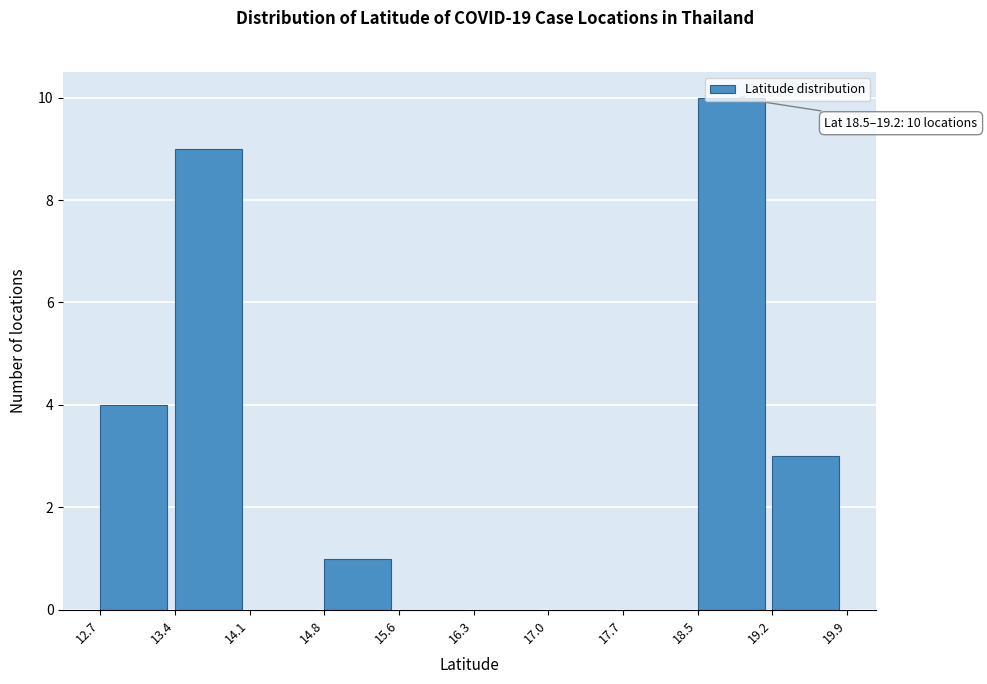

Which range on the x-axis has the tallest bar?

18.5 to 19.2